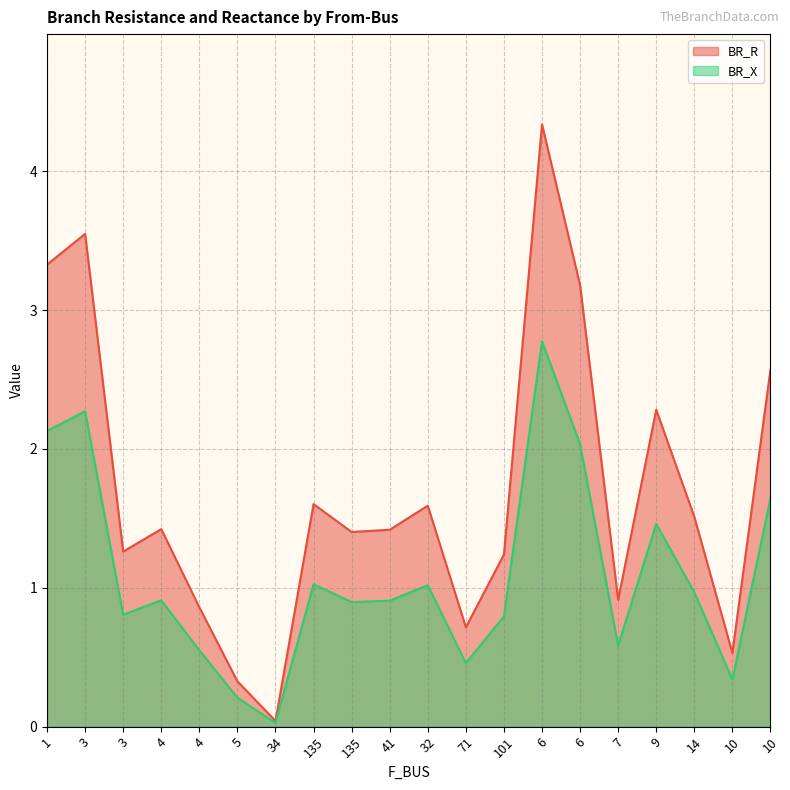

What is the difference between the highest and lowest values at 135?

0.6